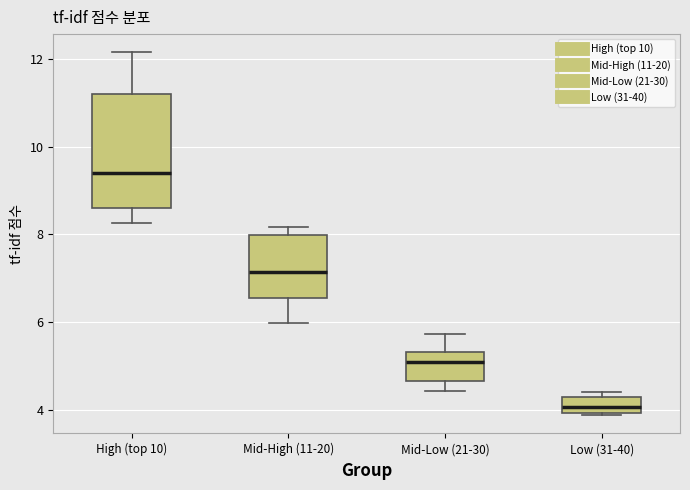

Reading left to right, transcribe this box plot: for each box, give where its median line is, the range the box spans, and where its two whiskers end, as read against the y-axis. The values are not printed on the chart, so give them approximately, as read against the axis.

High (top 10): median 9.4, box 8.6 to 11.2, whiskers 8.2 to 12.2
Mid-High (11-20): median 7.2, box 6.6 to 8.0, whiskers 6.0 to 8.2
Mid-Low (21-30): median 5.0, box 4.6 to 5.4, whiskers 4.4 to 5.8
Low (31-40): median 4.0 (inside the box), box 4.0 to 4.2, whiskers 3.8 to 4.4